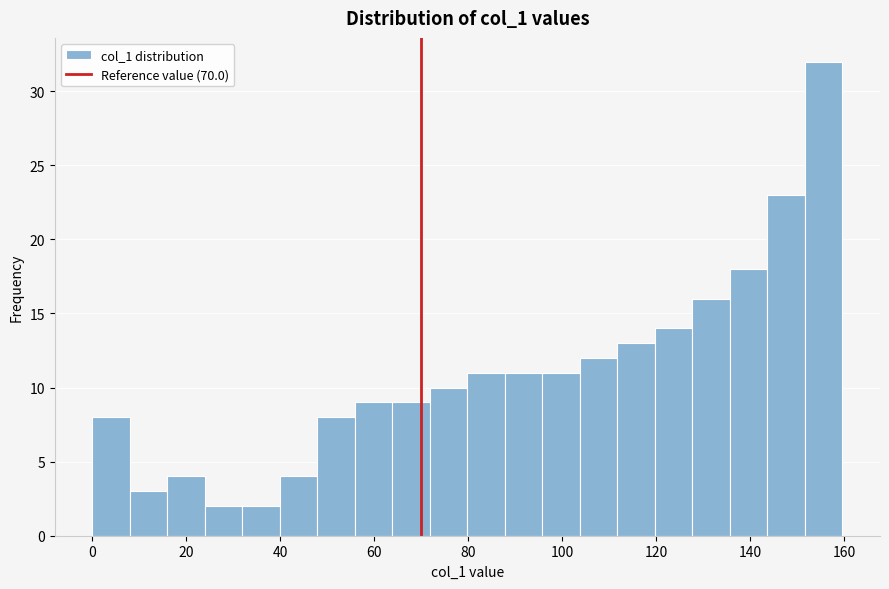

Around what value on the x-axis is the tallest bar? Give the approximate position of its centre, as read against the axis.

156